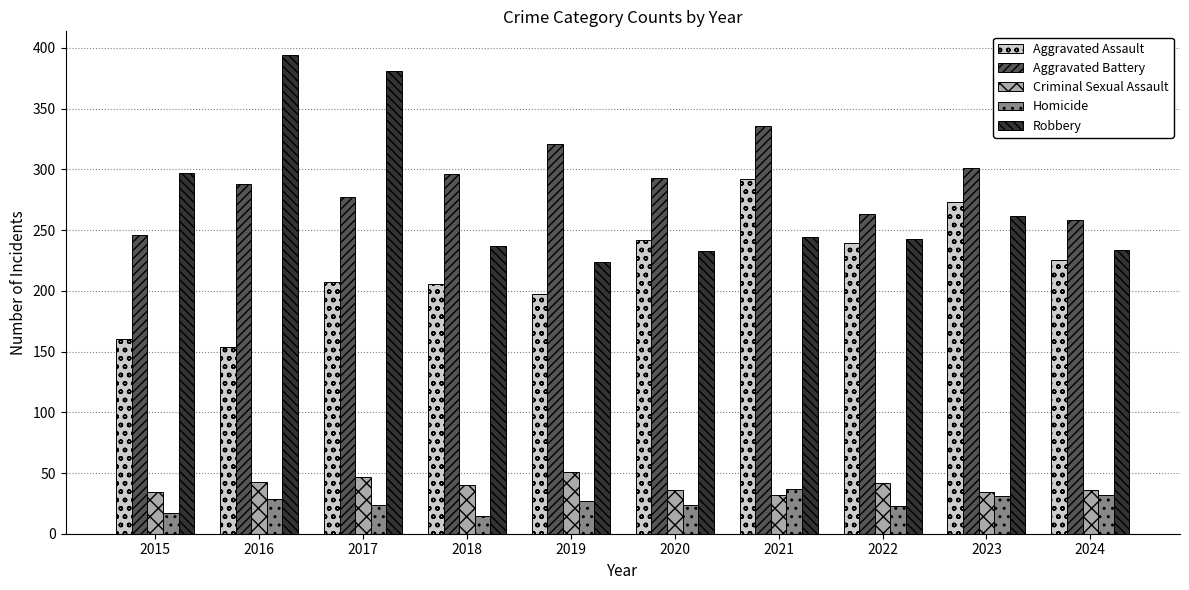

Count the number of categories in the chart.

10